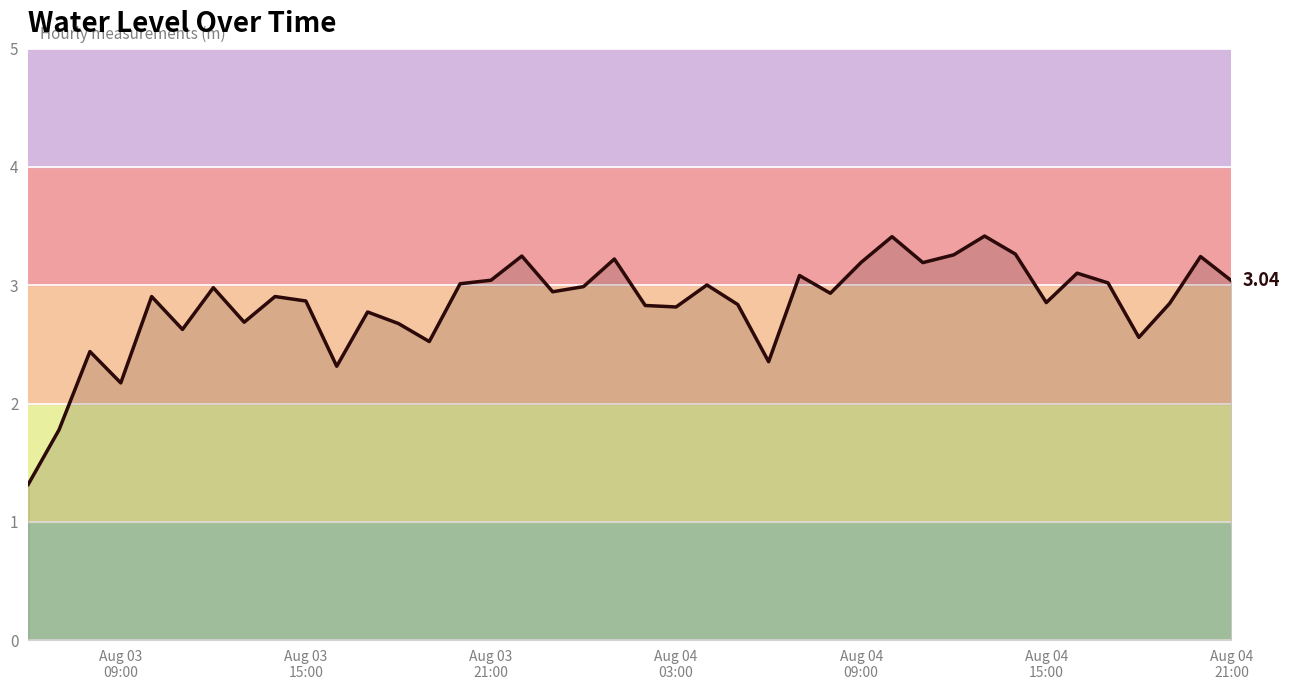

Is this an area chart (filled region under the line)?

Yes